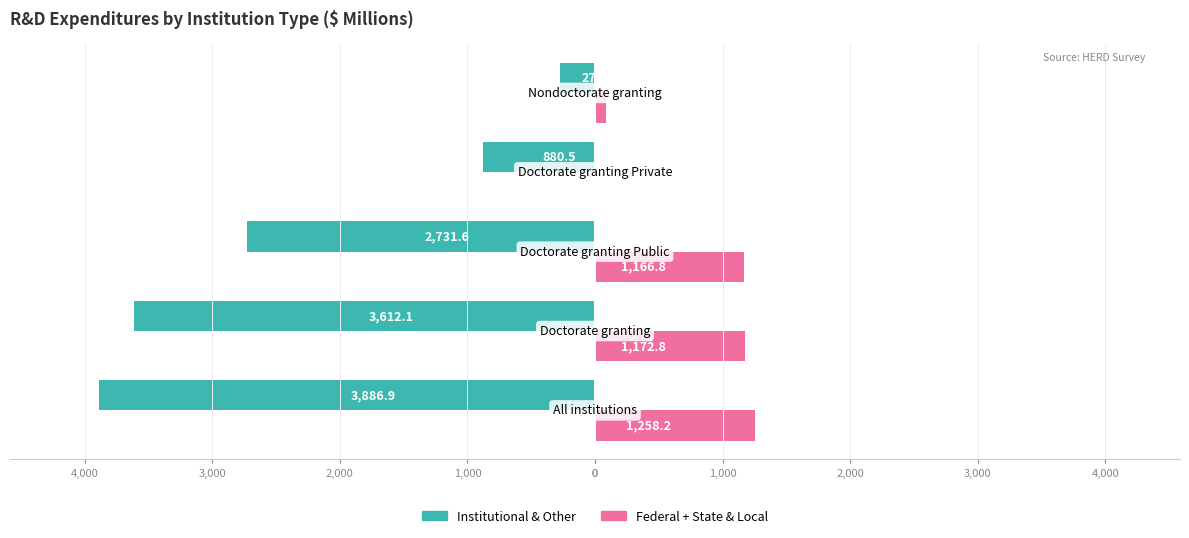

What are all the series names shown in the legend?

Institutional & Other, Federal + State & Local